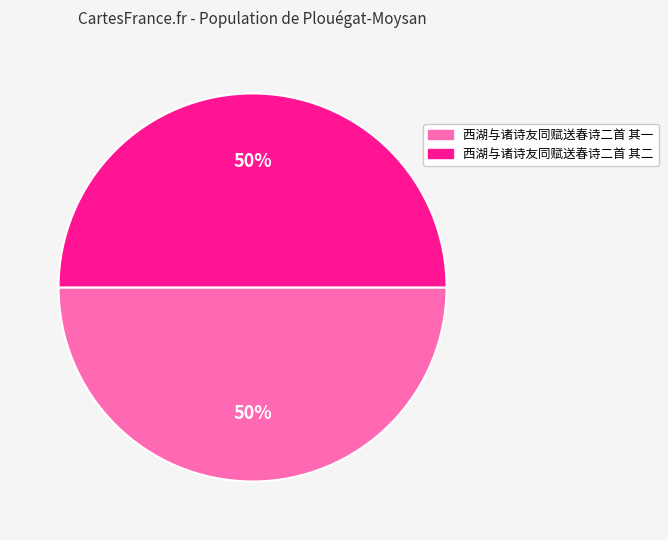

Is the sum of 西湖与诸诗友同赋送春诗二首 其一 and 西湖与诸诗友同赋送春诗二首 其二 greater than half?

Yes